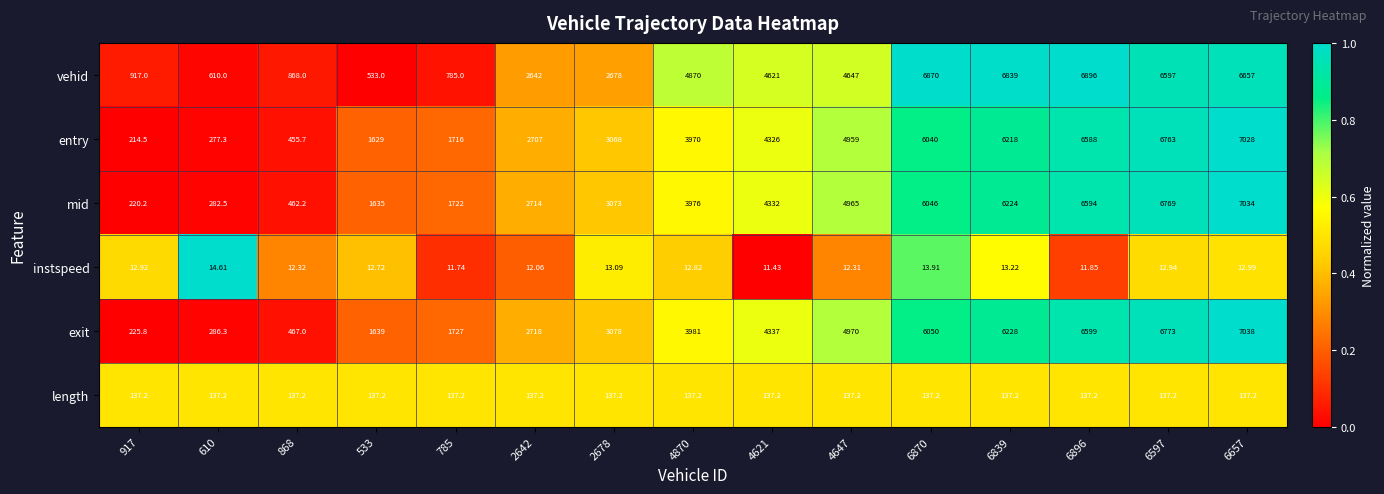

Which category has the highest value across all series?

6657